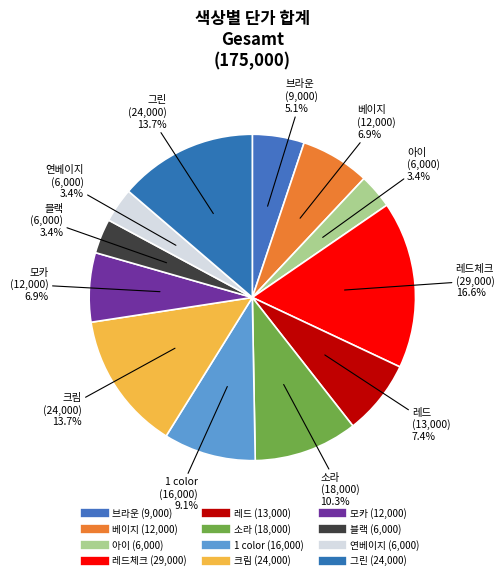

Which category has the smallest portion of the pie?

아이